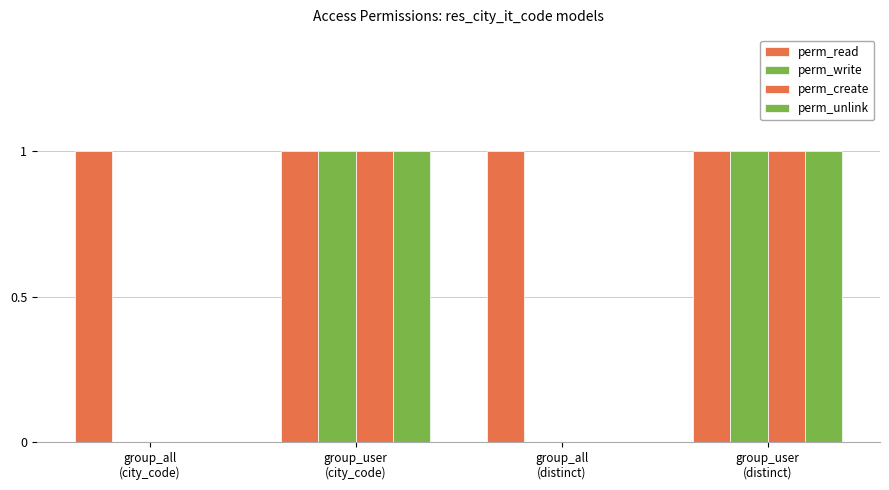

How many series are shown in this chart?

4